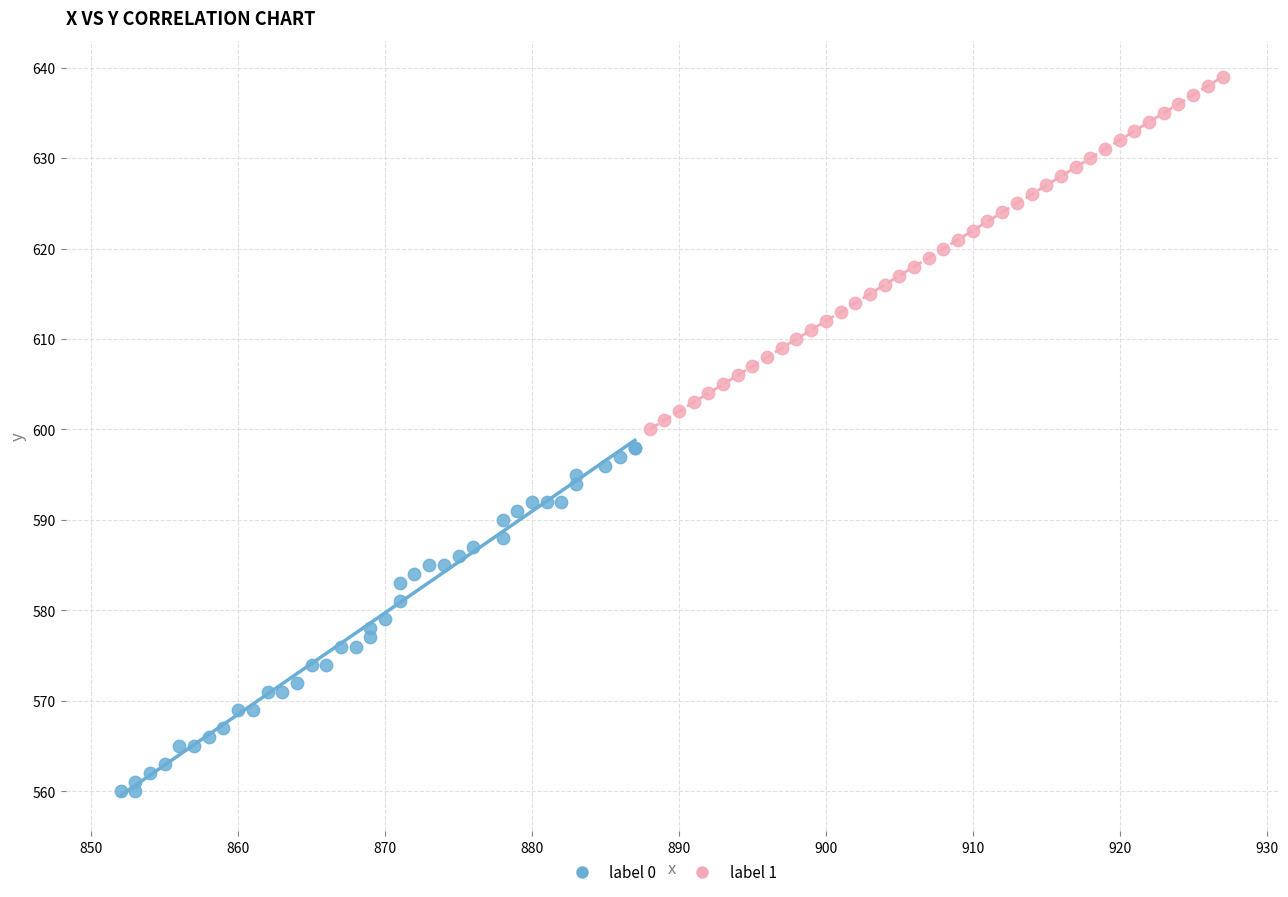

Which series contains the lowest Y value?

label 0